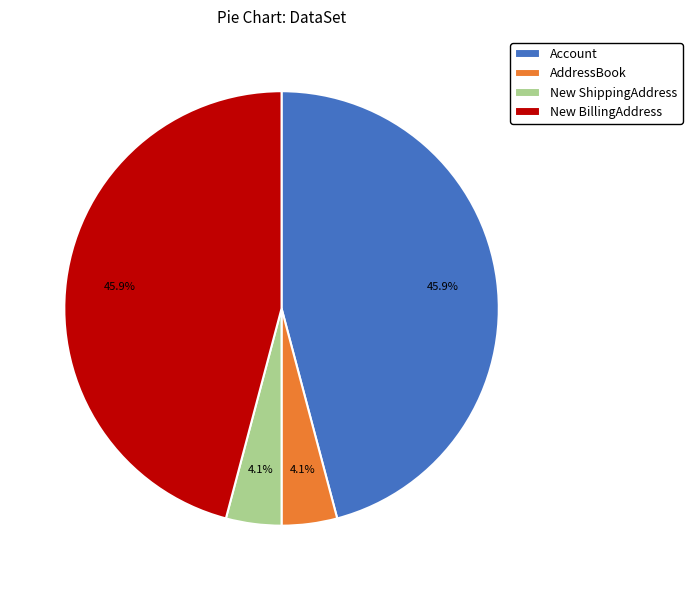

Does New BillingAddress represent more than half of the total?

No